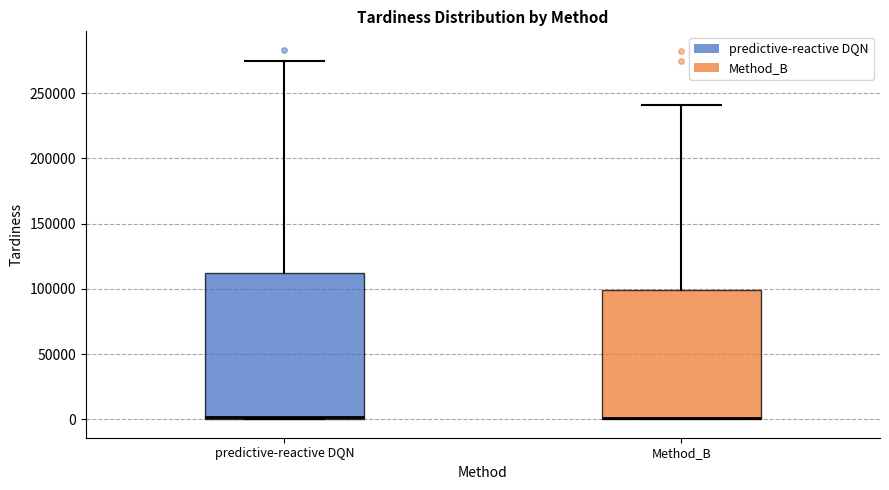

Where does the upper whisker of the box for predictive-reactive DQN end on the y-axis? The values are not printed on the chart, so give them approximately, as read against the axis.

275000